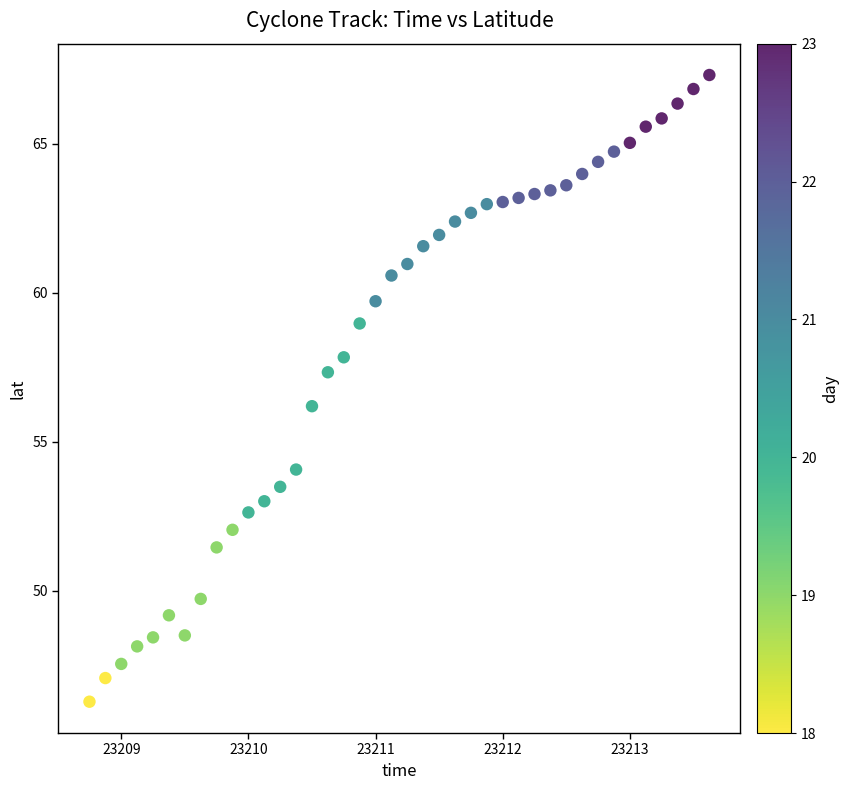

What is the range of Y values (max minus min)?

21.0